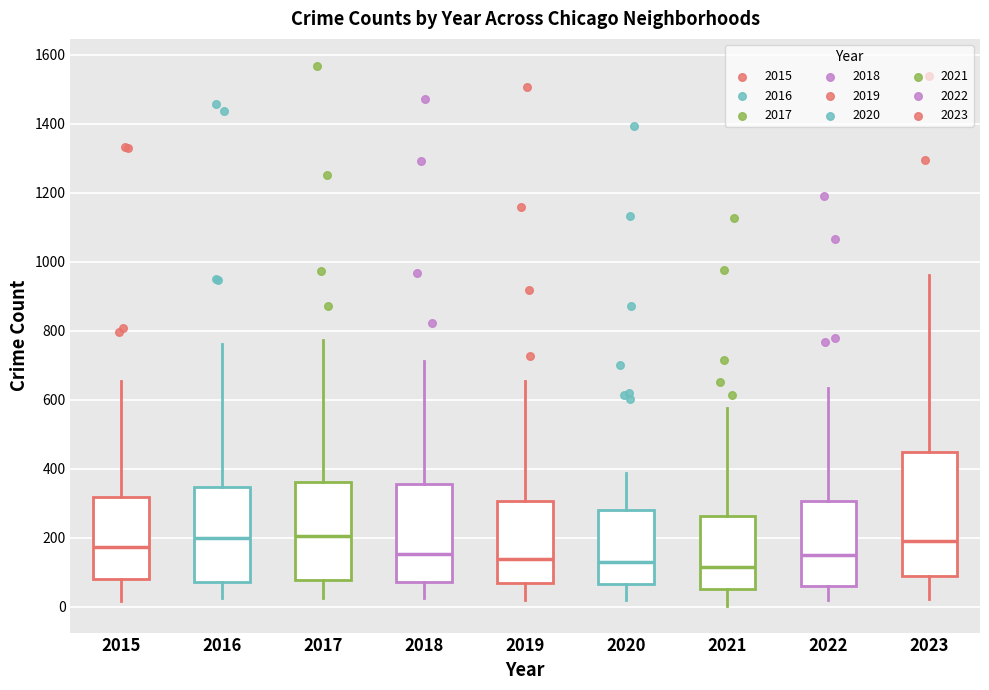

Reading left to right, transcribe this box plot: for each box, give where its median line is, the range the box spans, and where its two whiskers end, as read against the y-axis. The values are not printed on the chart, so give them approximately, as read against the axis.

2015: median 180, box 80 to 320, whiskers 20 to 660
2016: median 200, box 80 to 340, whiskers 20 to 760
2017: median 200, box 80 to 360, whiskers 20 to 780
2018: median 160, box 80 to 360, whiskers 20 to 720
2019: median 140, box 60 to 300, whiskers 20 to 660
2020: median 120, box 60 to 280, whiskers 20 to 380
2021: median 120, box 60 to 260, whiskers 0 to 580
2022: median 140, box 60 to 300, whiskers 20 to 640
2023: median 180, box 80 to 440, whiskers 20 to 960